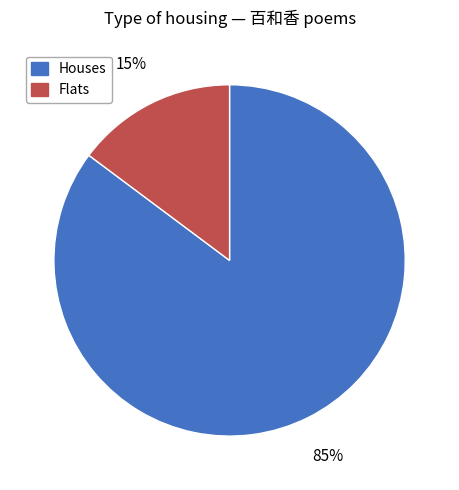

To the nearest percent, what is the average slice percentage?

50%